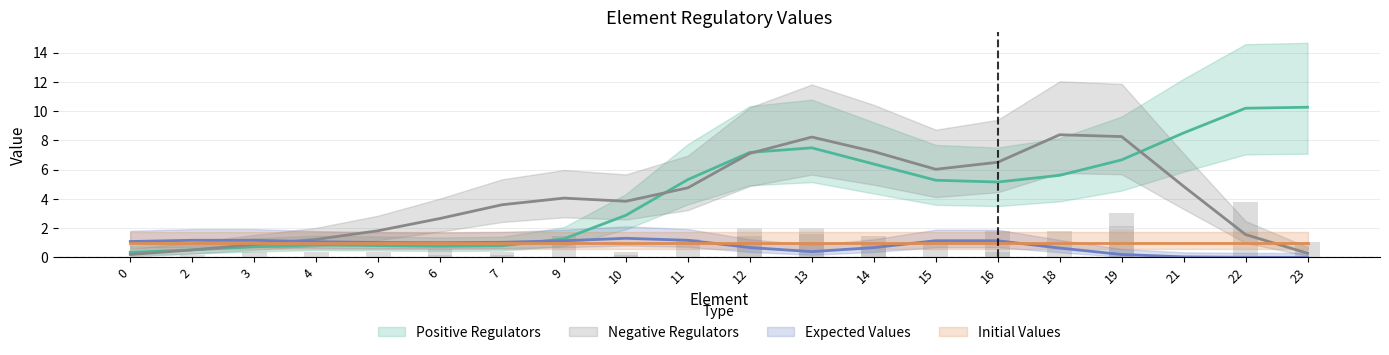

What is the value of the Positive Regulators bar at the 15th from the left?

1.8